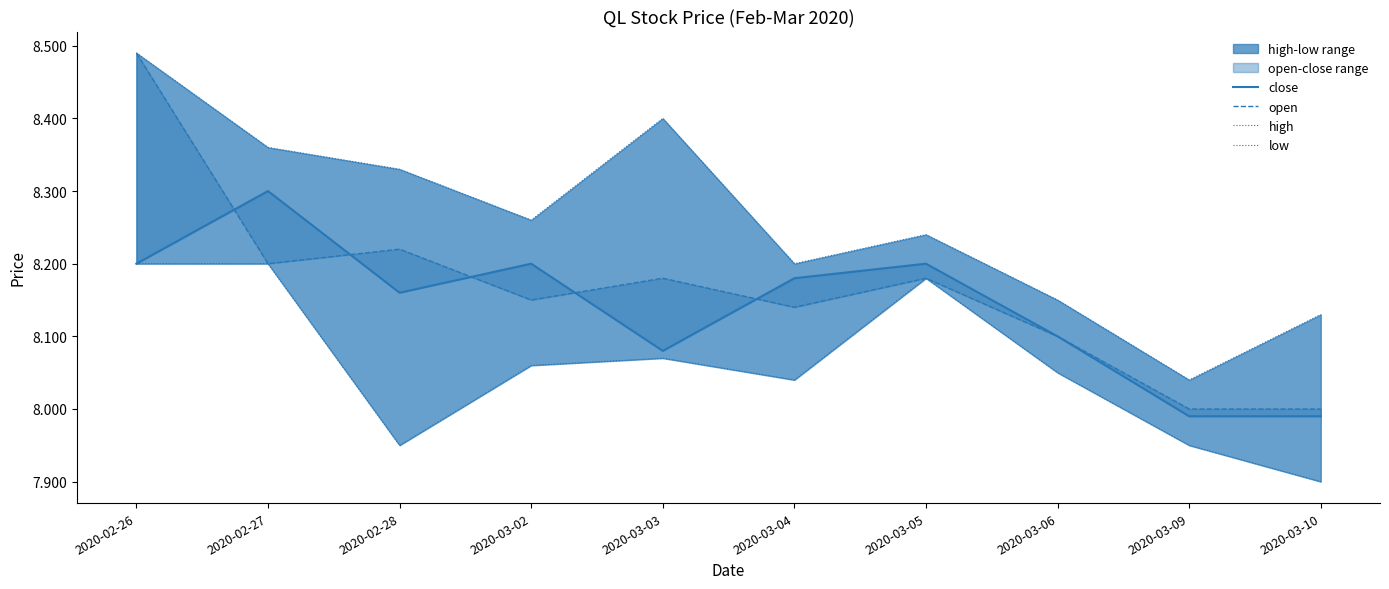

Reading right to left, what are all the values shown in this chart?

close: 8.0	8.0	8.1	8.2	8.2	8.1	8.2	8.2	8.3	8.2
open: 8.0	8.0	8.1	8.2	8.1	8.2	8.2	8.2	8.2	8.5
high: 8.1	8.0	8.2	8.2	8.2	8.4	8.3	8.3	8.4	8.5
low: 7.9	8.0	8.1	8.2	8.0	8.1	8.1	8.0	8.2	8.2